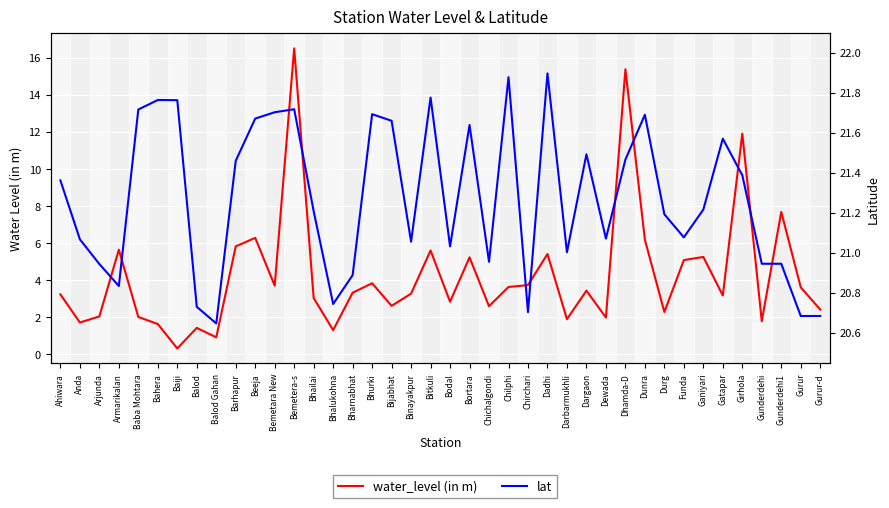

Reading left to right, extract all data points from this chart.

water_level (in m): Ahiwara=3.2	Anda=1.7	Arjunda=2.0	Armarikalan=5.6	Baba Mohtara=2.0	Bahera=1.6	Baiji=0.3	Balod=1.4	Balod Gahan=0.9	Barhapur=5.8	Beeja=6.3	Bemetara New=3.7	Bemetera-s=16.5	Bhailai=3.0	Bhalukohna=1.3	Bharnabhat=3.3	Bhurki=3.8	Bijabhat=2.6	Binayakpur=3.3	Bitkuli=5.6	Bodal=2.8	Bortara=5.2	Chichalgondi=2.6	Chilphi=3.6	Chirchari=3.7	Dadhi=5.4	Darbarmukhli=1.9	Dargaon=3.4	Dewada=2.0	Dhamda-D=15.4	Dunra=6.2	Durg=2.3	Funda=5.1	Ganiyari=5.2	Gatapar=3.2	Girhola=11.9	Gunderdehi=1.8	Gunderdehi1=7.7	Gurur=3.6	Gurur-d=2.4
lat: Ahiwara=21.4	Anda=21.1	Arjunda=20.9	Armarikalan=20.8	Baba Mohtara=21.7	Bahera=21.8	Baiji=21.8	Balod=20.7	Balod Gahan=20.6	Barhapur=21.5	Beeja=21.7	Bemetara New=21.7	Bemetera-s=21.7	Bhailai=21.2	Bhalukohna=20.7	Bharnabhat=20.9	Bhurki=21.7	Bijabhat=21.7	Binayakpur=21.1	Bitkuli=21.8	Bodal=21.0	Bortara=21.6	Chichalgondi=21.0	Chilphi=21.9	Chirchari=20.7	Dadhi=21.9	Darbarmukhli=21.0	Dargaon=21.5	Dewada=21.1	Dhamda-D=21.5	Dunra=21.7	Durg=21.2	Funda=21.1	Ganiyari=21.2	Gatapar=21.6	Girhola=21.4	Gunderdehi=20.9	Gunderdehi1=20.9	Gurur=20.7	Gurur-d=20.7